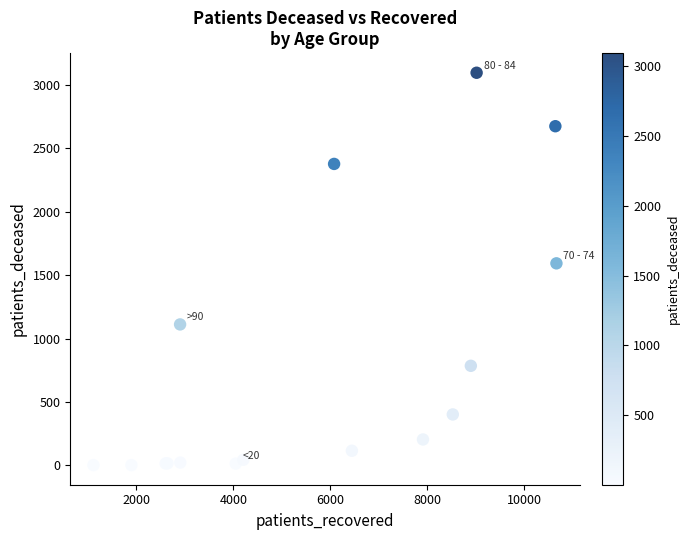

What Y value in the scatter plot is closest to 1548?

1592